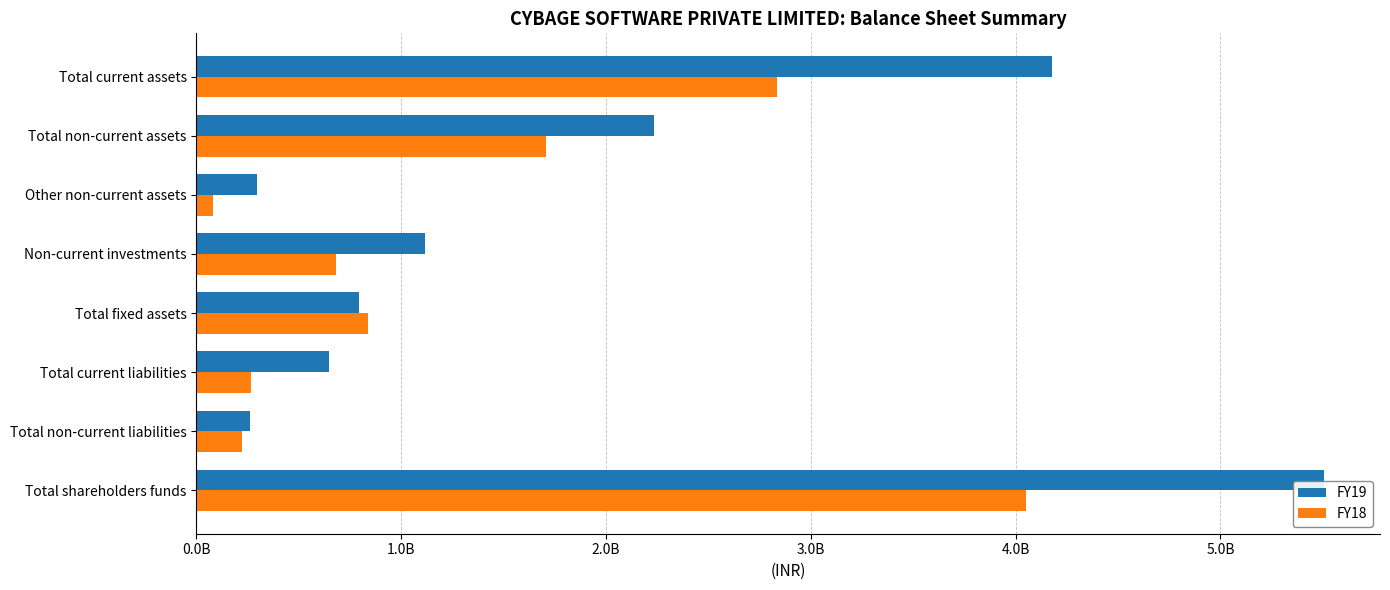

What is the smallest value displayed?

82500000